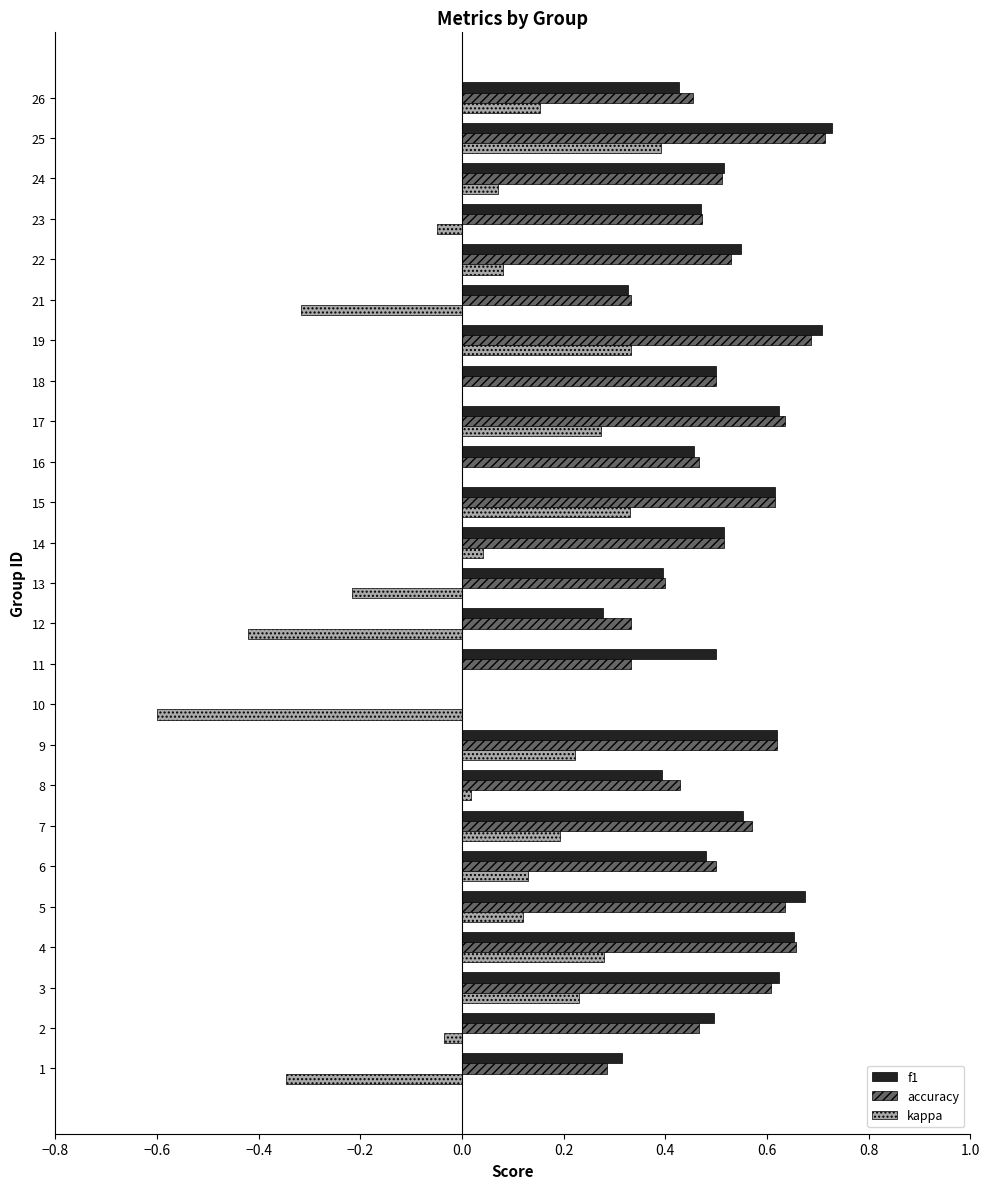

Is the value of f1 at 18 greater than the value of kappa at 13?

Yes